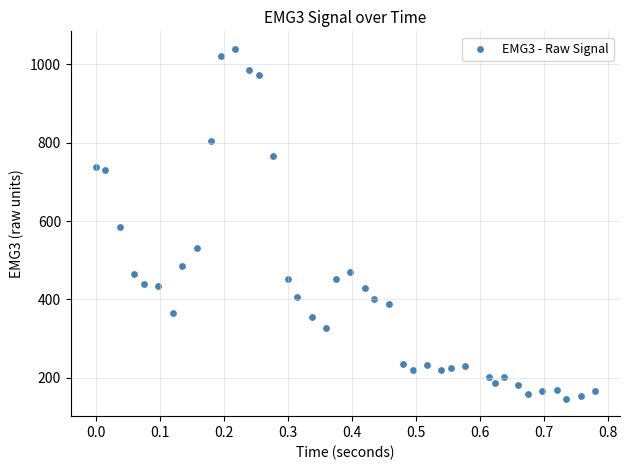

What is the range of Y values (max minus min)?

892